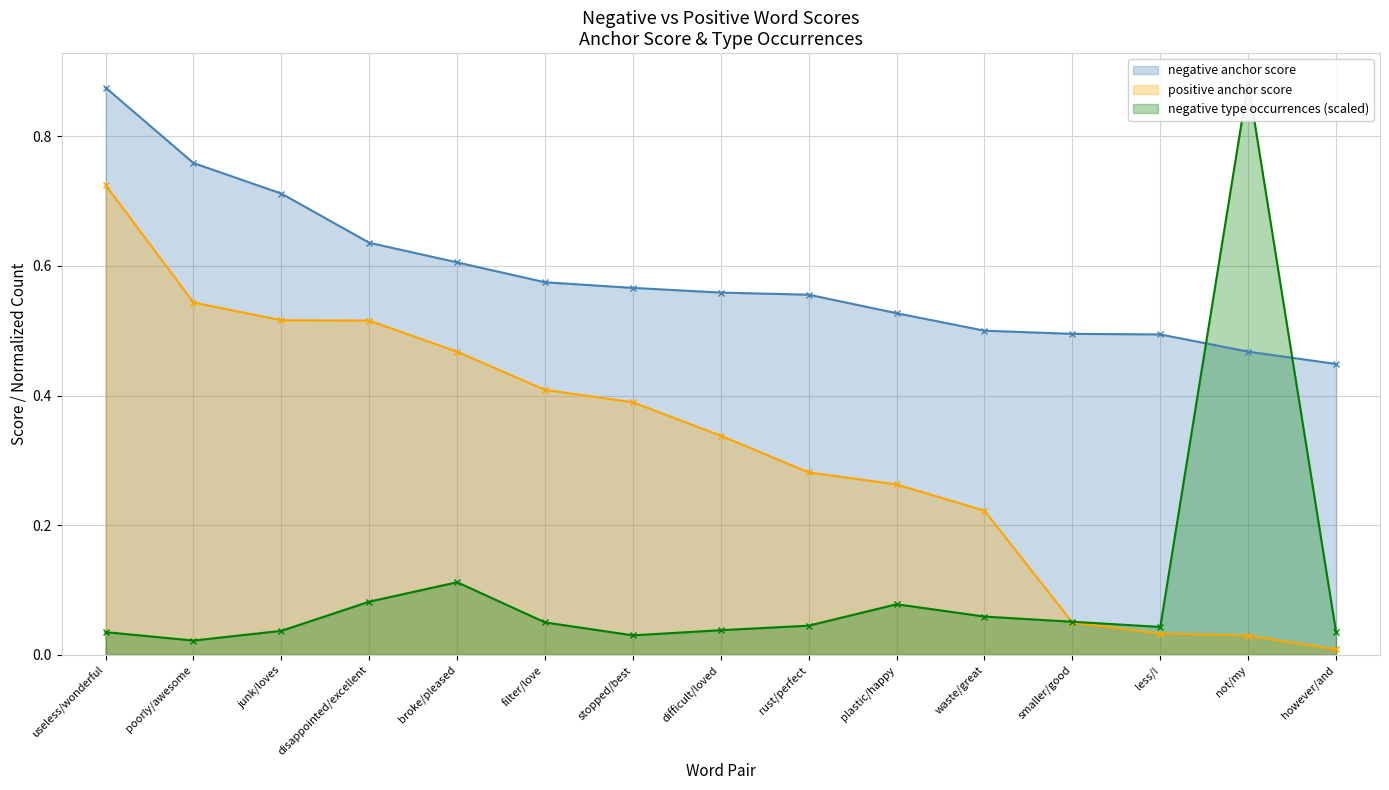

What is the approximate value of negative anchor score at filter/love?

0.6